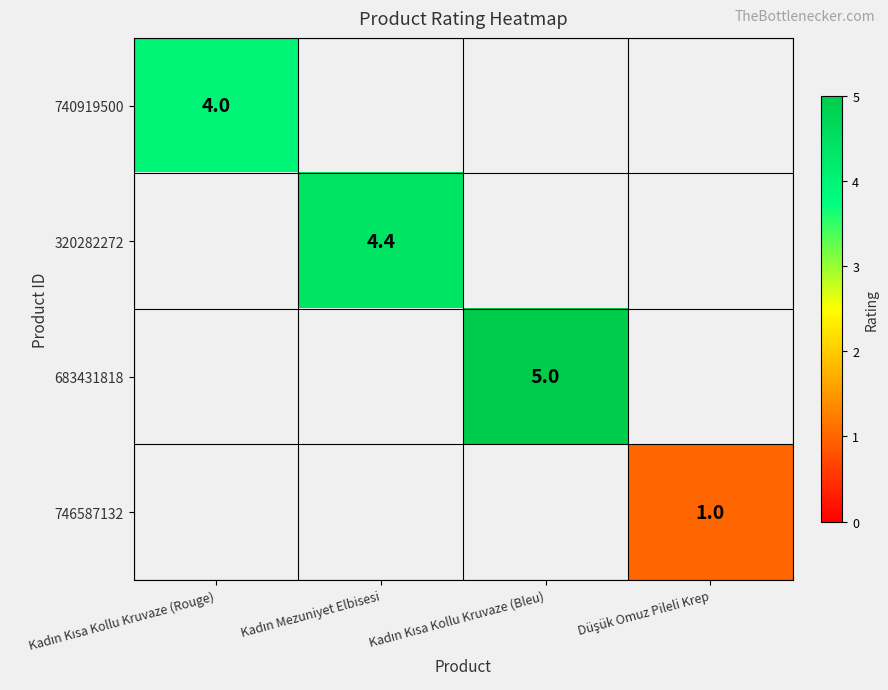

List the labels in order of 683431818 value, smallest first.

Kadın Kısa Kollu Kruvaze (Rouge), Kadın Mezuniyet Elbisesi, Kadın Kısa Kollu Kruvaze (Bleu), Düşük Omuz Pileli Krep